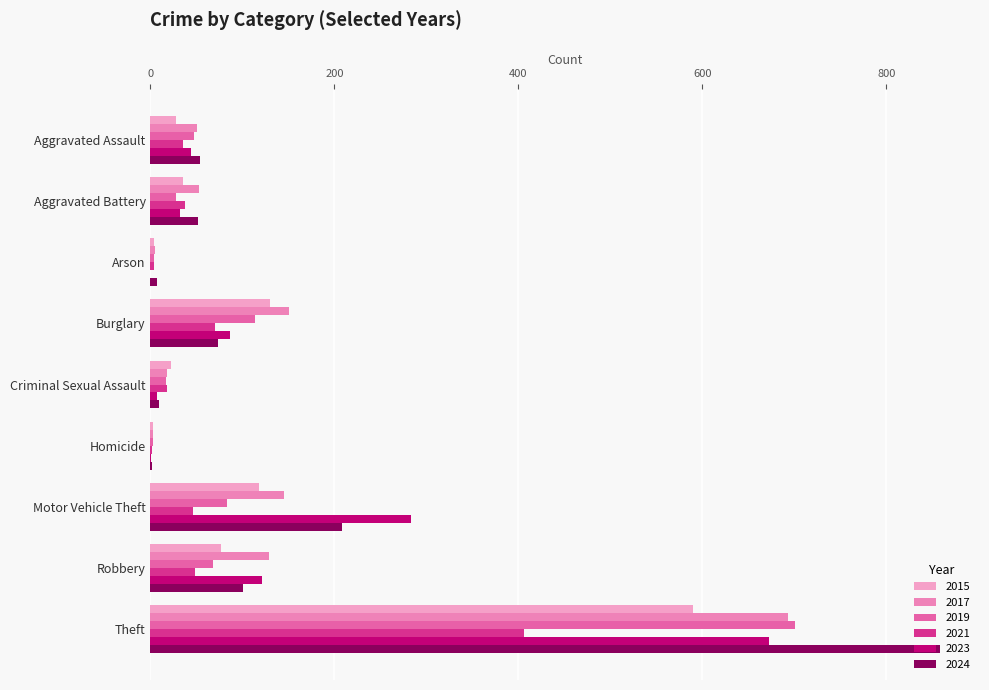

What is the label of the 9th bar from the right?

Aggravated Assault